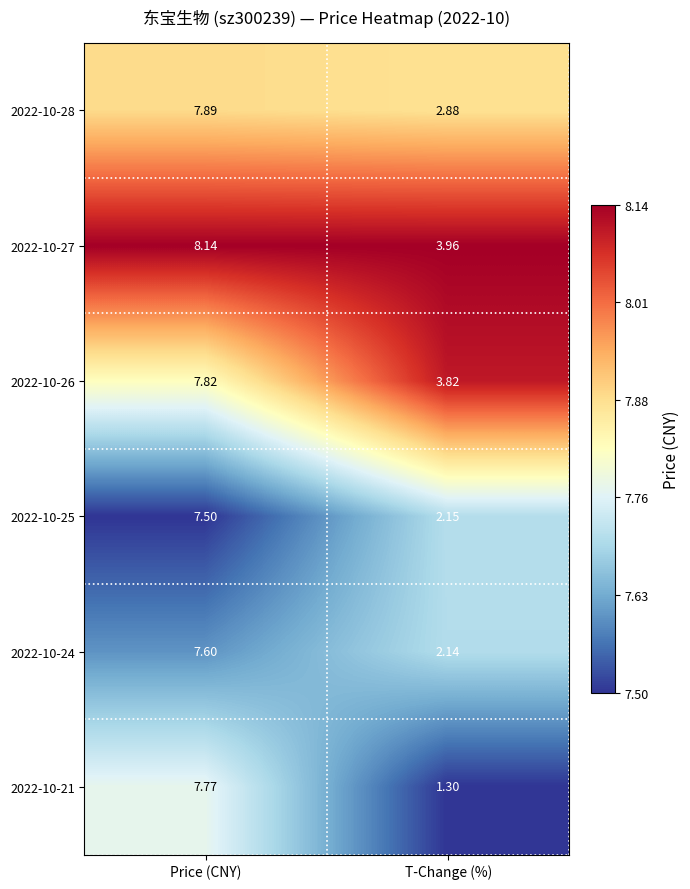

Rank the categories by 2022-10-27 value from lowest to highest.

T-Change (%), Price (CNY)